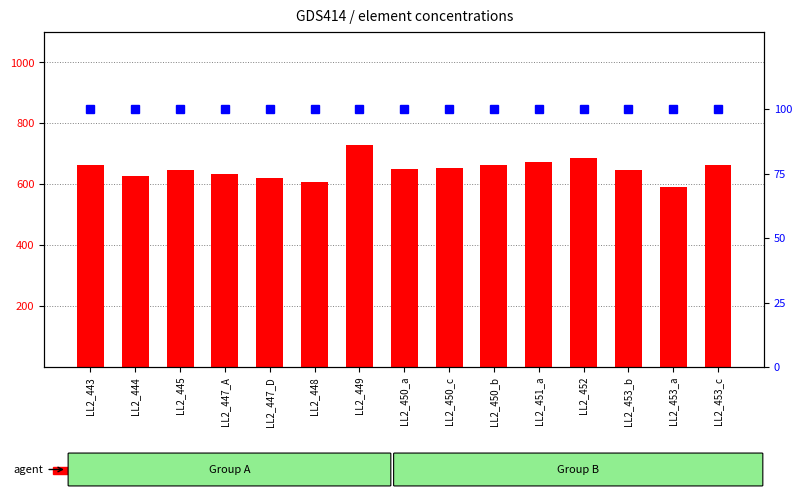

What is the total value across all series at LL2_449?

830